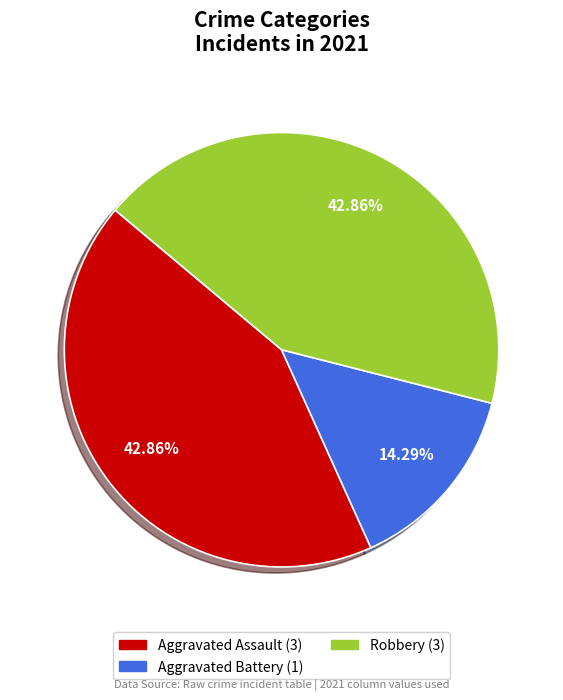

Does any single category account for the majority?

No